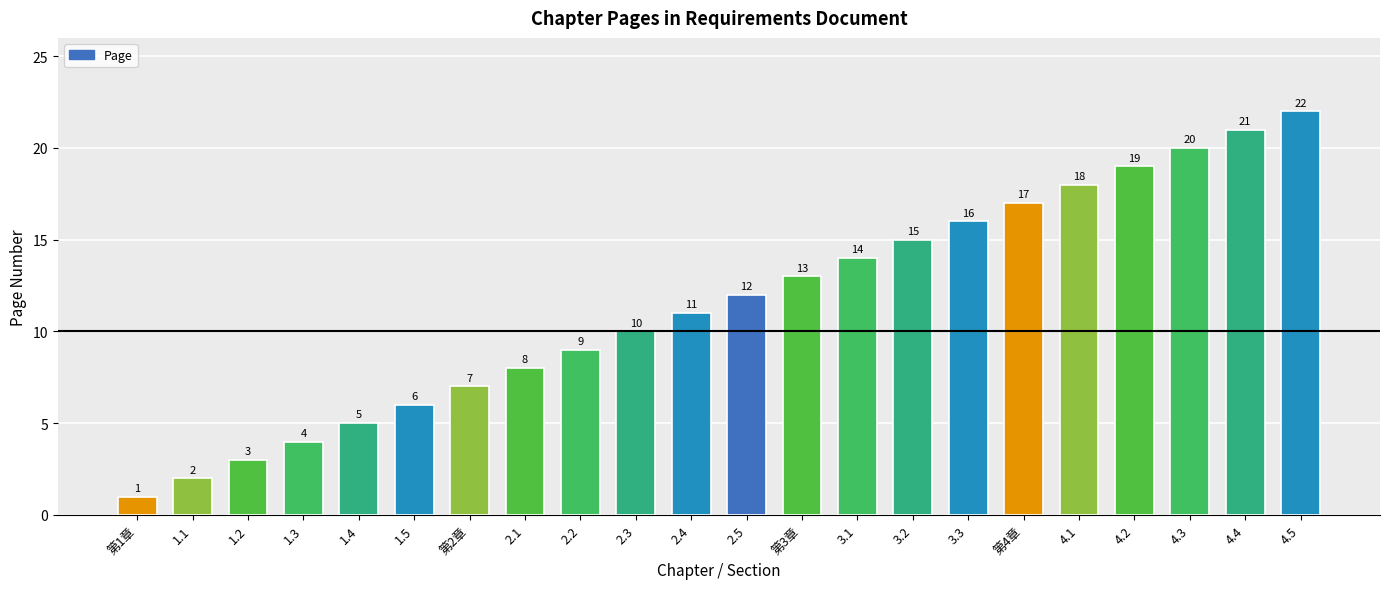

What value does the data have at 2.1, to the nearest 5?

10